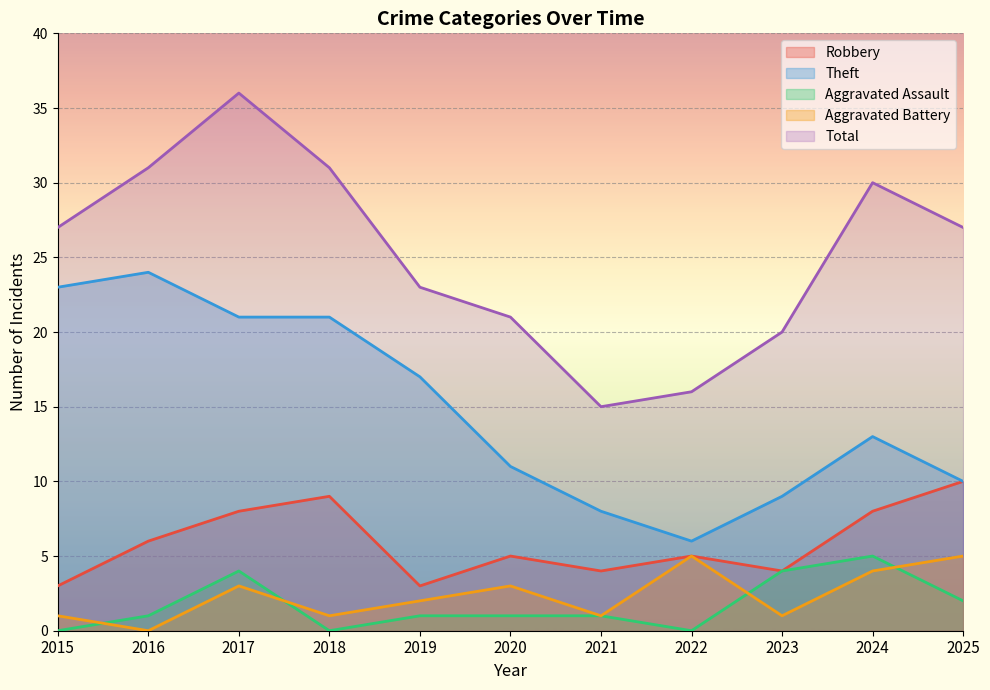

At which category is the sum across all series the highest?

2017